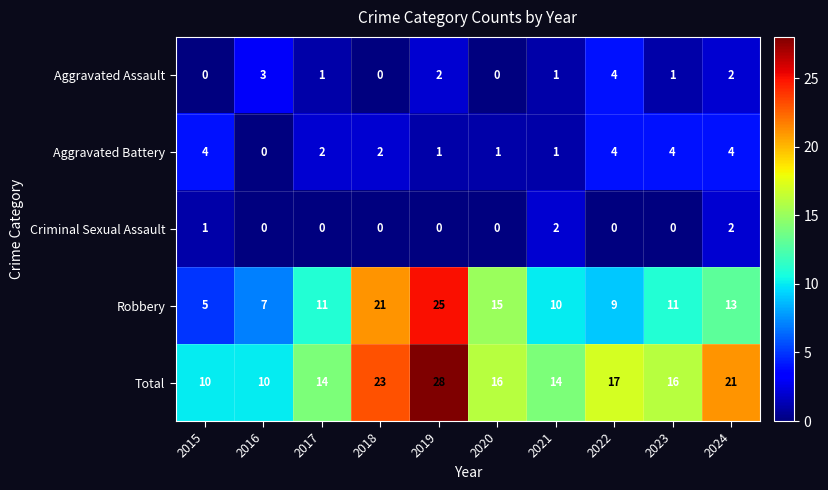

Which series has the largest total across all categories?

Total